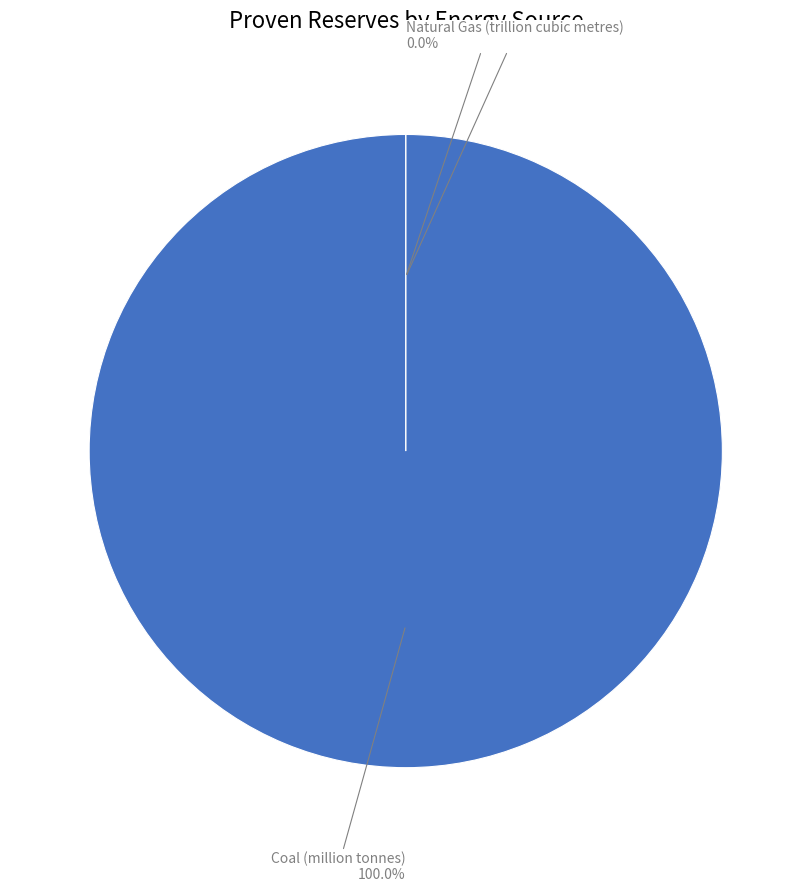

Rank the categories by value from highest to lowest.

Coal (million tonnes), Crude Oil (billion barrels), Natural Gas (trillion cubic metres)